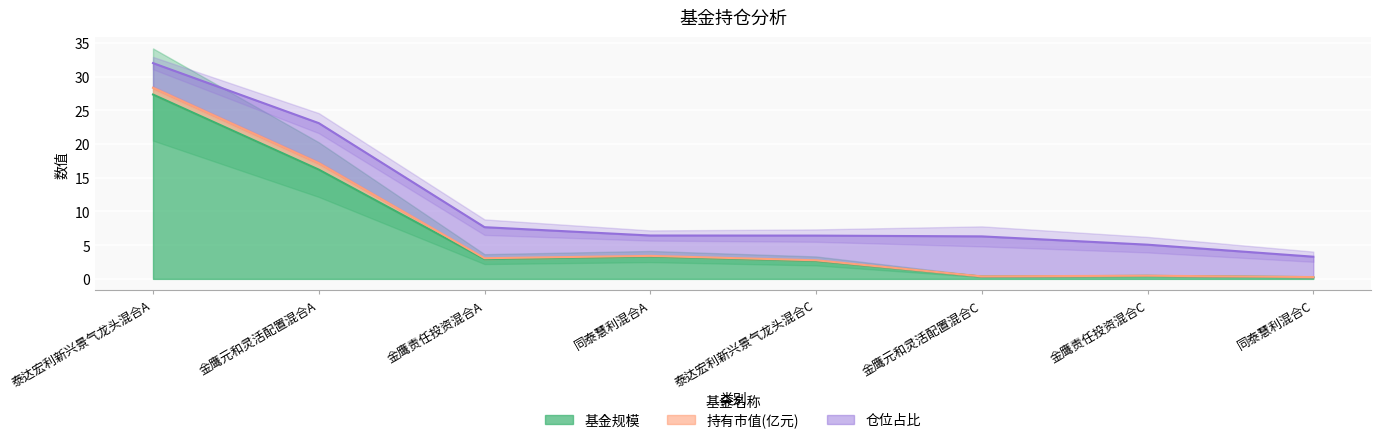

What is the label of the 5th point from the right?

同泰慧利混合A